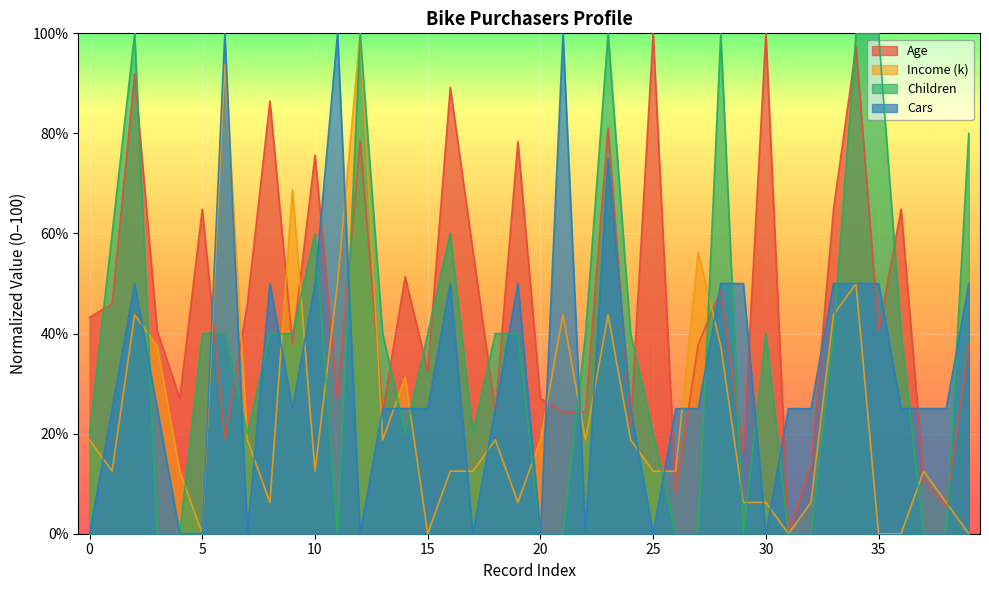

What is the label of the 17th point from the right?

23